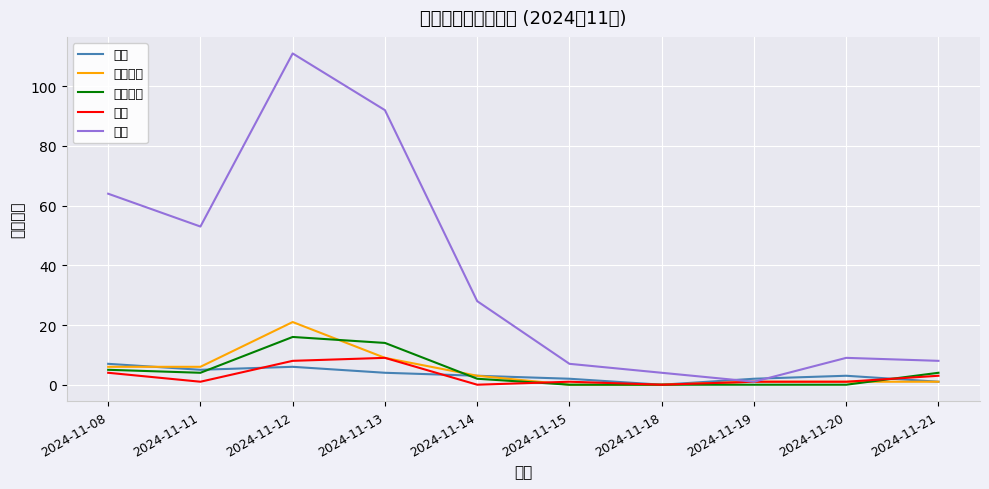

Where is the first local minimum for 机械设备?

2024-11-11